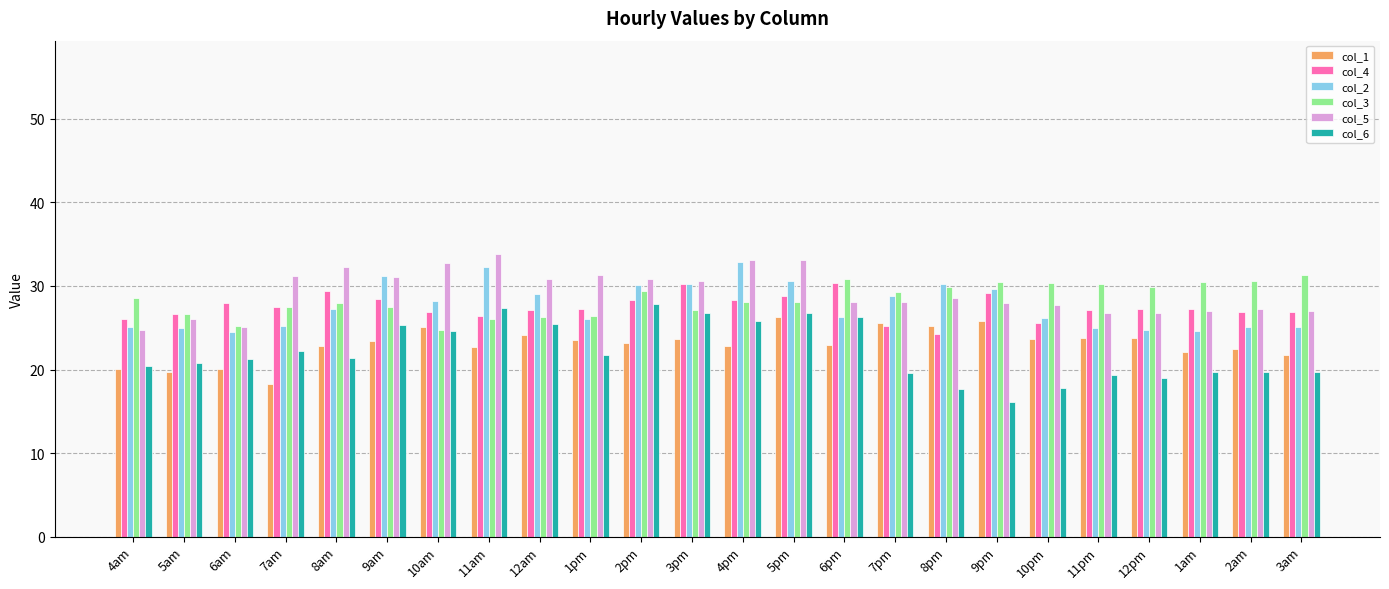

Which series changed the most between 6pm and 1am?

col_6